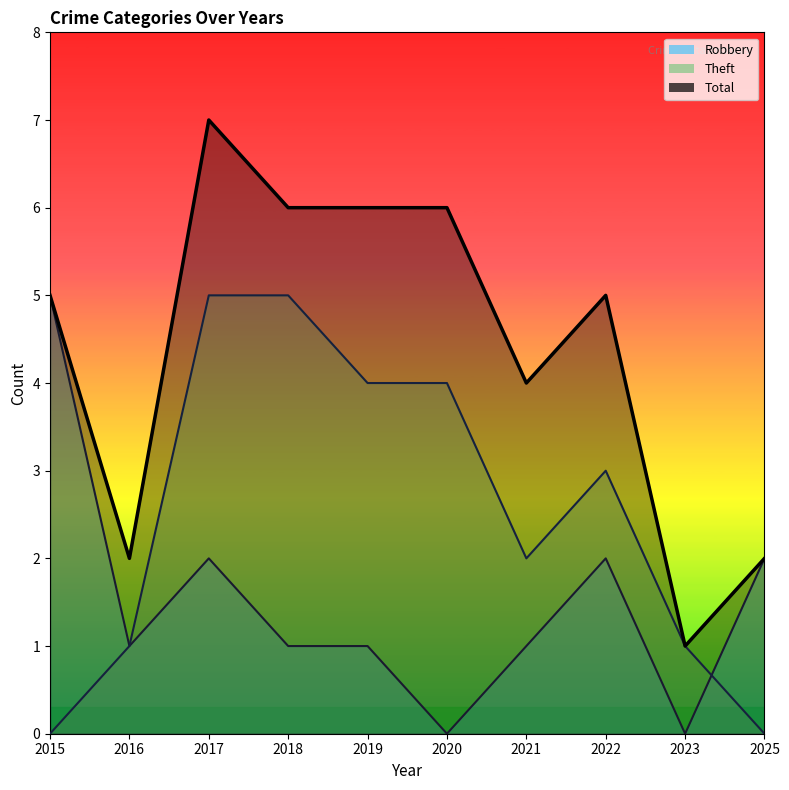

At which label does Total first exceed 5?

2017